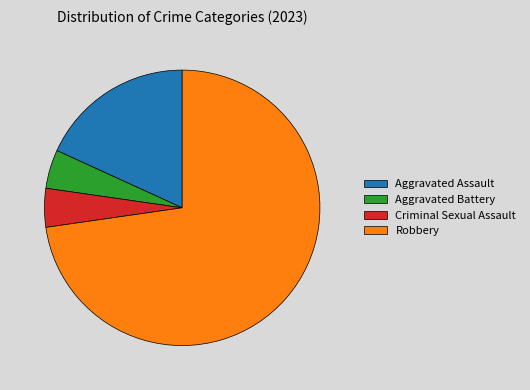

What is the ratio of the value at Robbery to the value at Criminal Sexual Assault?

16.0